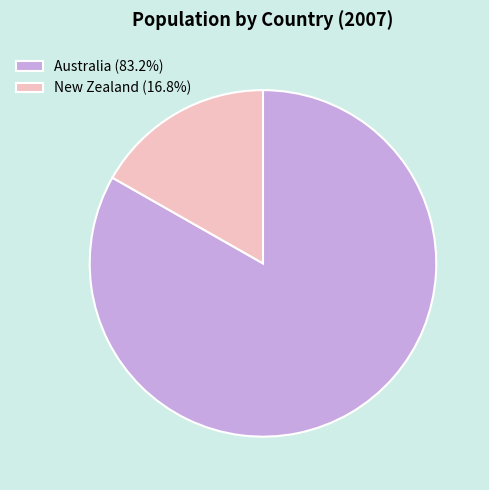

What is the ratio of the value at Australia (83.2%) to the value at New Zealand (16.8%)?

5.0